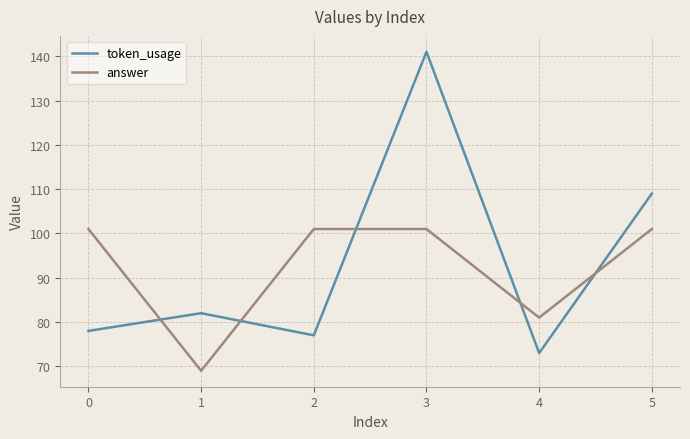

Reading right to left, transcribe all the data shown in this chart.

token_usage: 5=109	4=73	3=141	2=77	1=82	0=78
answer: 5=101	4=81	3=101	2=101	1=69	0=101